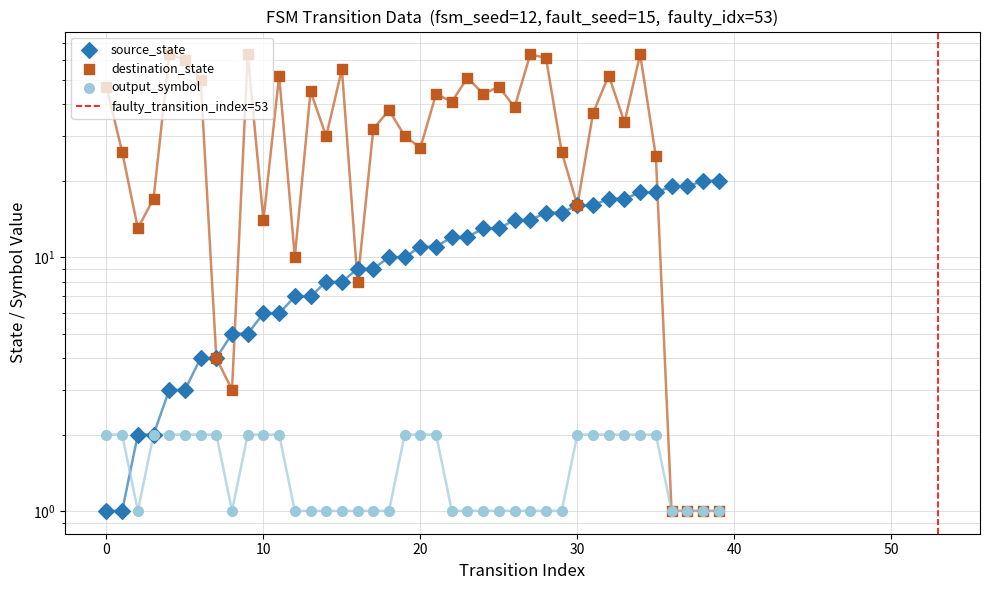

Is the value of output_symbol at 22 greater than the value of source_state at 21?

No